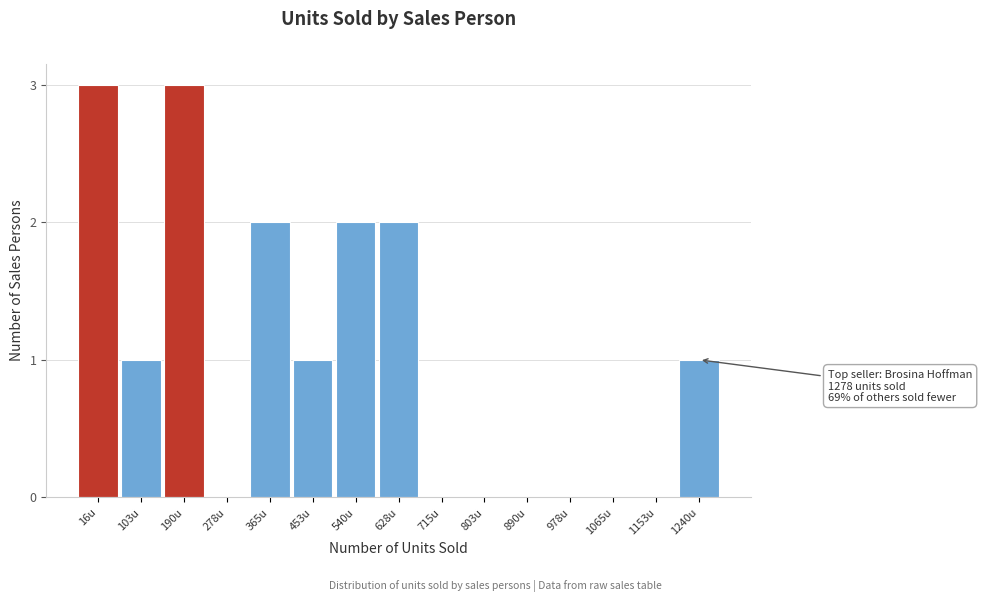

Reading left to right, extract all data points from this chart.

16u=3	103u=1	190u=3	278u=0	365u=2	453u=1	540u=2	628u=2	715u=0	803u=0	890u=0	978u=0	1065u=0	1153u=0	1240u=1